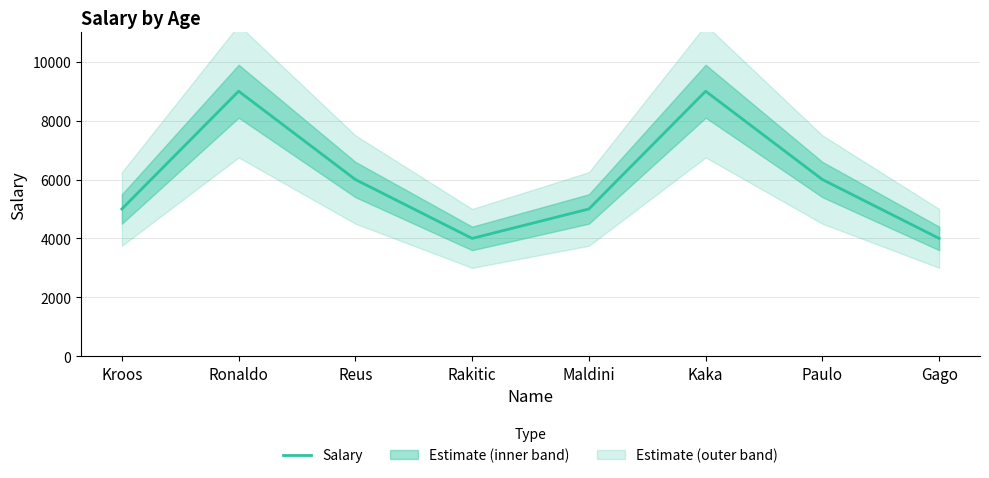

Approximately how many times larger is the value at Reus compared to Kaka?

0.7